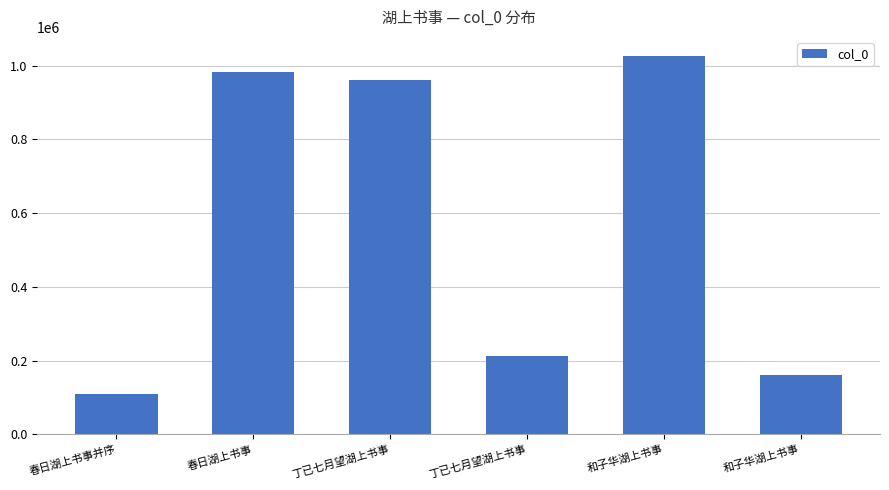

List the labels in order of value, smallest first.

春日湖上书事并序, 和子华湖上书事, 丁已七月望湖上书事, 丁已七月望湖上书事, 春日湖上书事, 和子华湖上书事